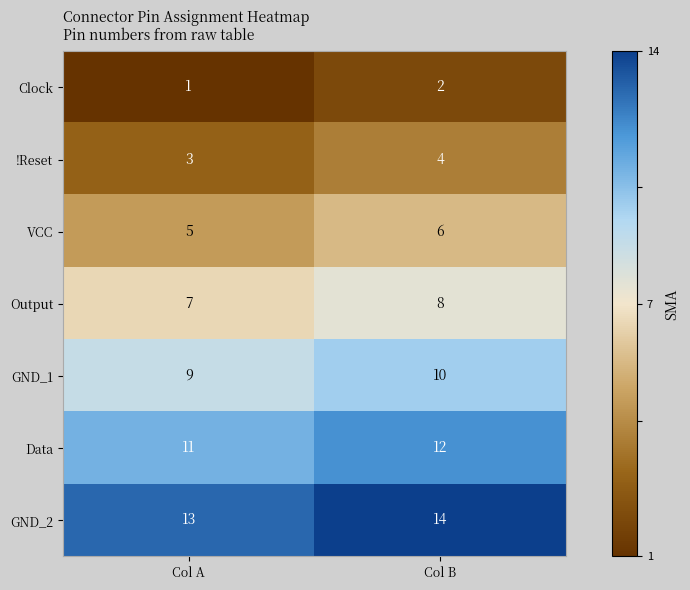

Where is GND_2 nearest to the value 13?

Col A